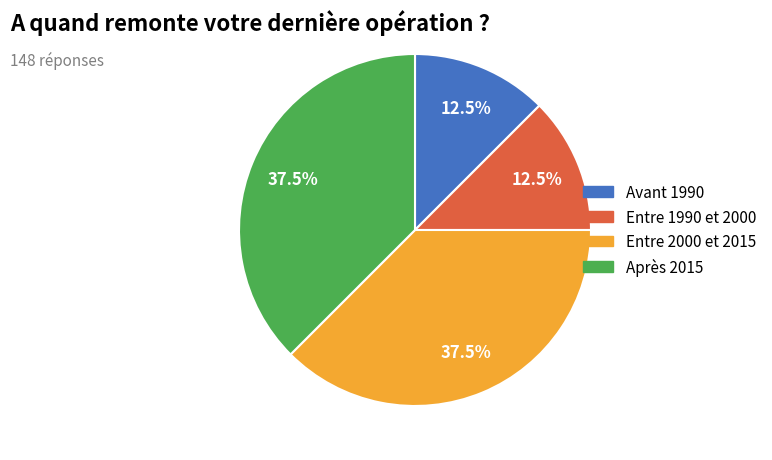

Count the number of slices in the pie.

4